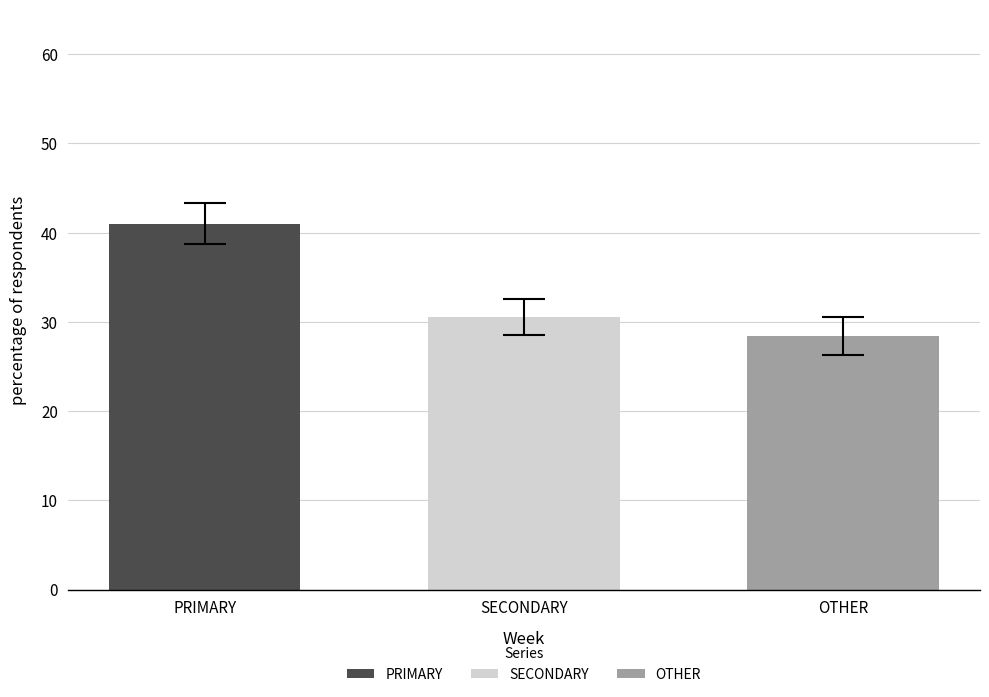

The value of PRIMARY at SECONDARY is 66.2. True or false?

False